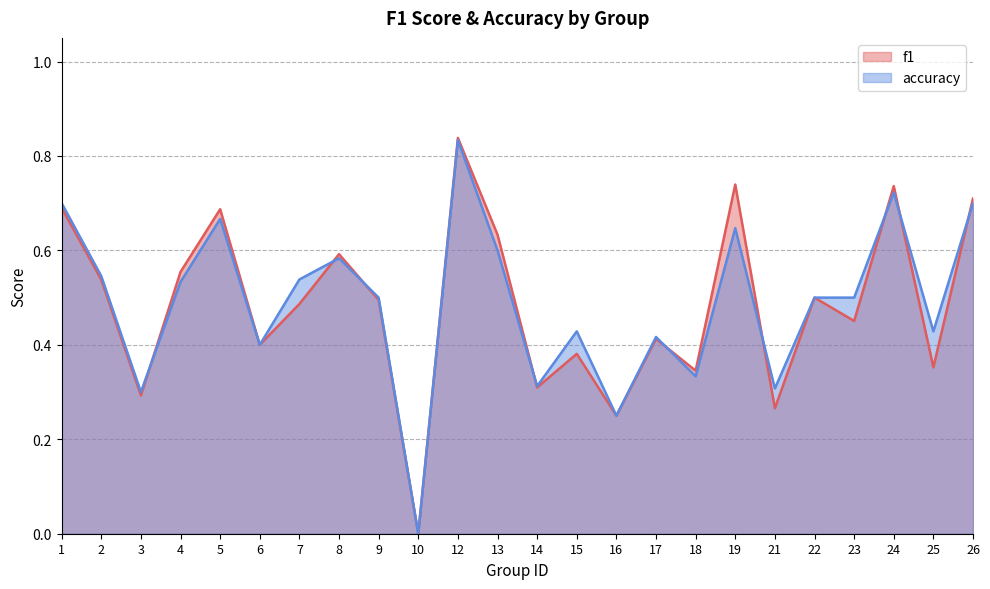

Reading left to right, list all the values displayed in this chart.

f1: 1=0.7	2=0.5	3=0.3	4=0.6	5=0.7	6=0.4	7=0.5	8=0.6	9=0.5	10=0.0	12=0.8	13=0.6	14=0.3	15=0.4	16=0.2	17=0.4	18=0.3	19=0.7	21=0.3	22=0.5	23=0.5	24=0.7	25=0.4	26=0.7
accuracy: 1=0.7	2=0.5	3=0.3	4=0.5	5=0.7	6=0.4	7=0.5	8=0.6	9=0.5	10=0.0	12=0.8	13=0.6	14=0.3	15=0.4	16=0.2	17=0.4	18=0.3	19=0.6	21=0.3	22=0.5	23=0.5	24=0.7	25=0.4	26=0.7